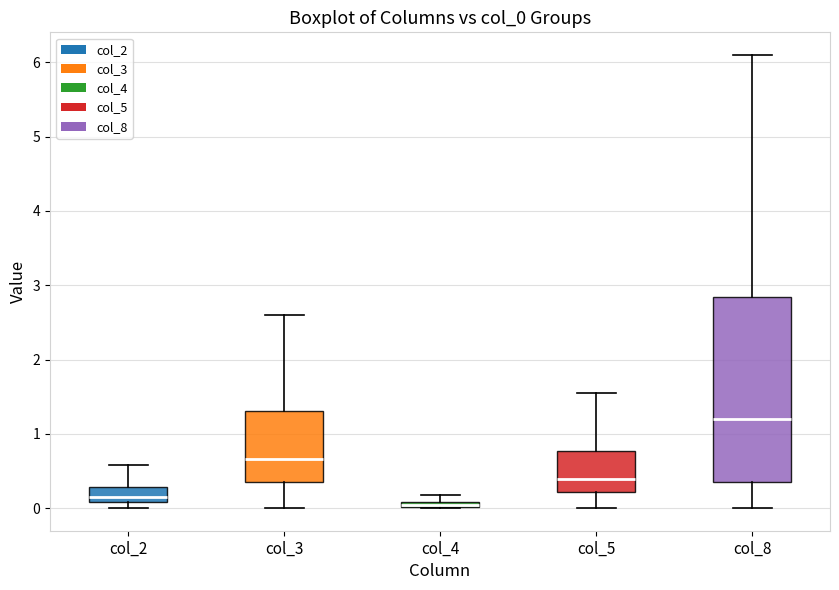

Which box is the tallest, from its lower edge to its upper edge?

col_8